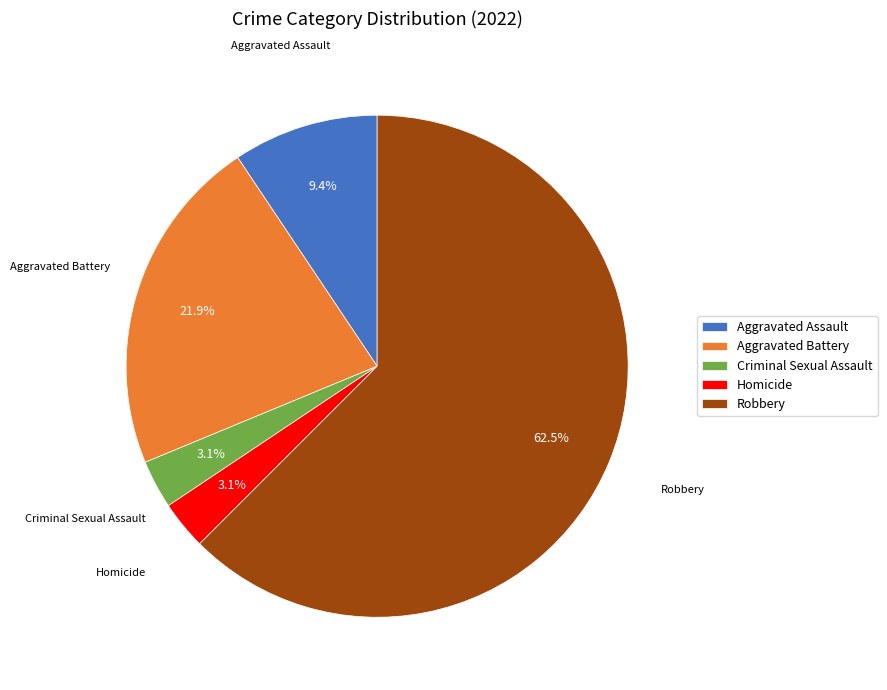

How many slices are in this pie chart?

5